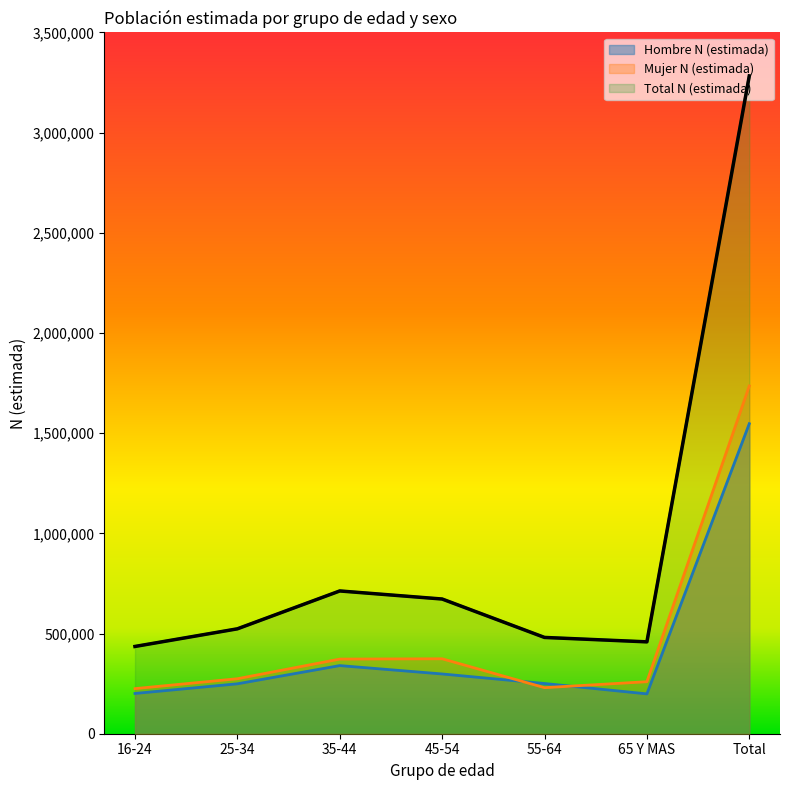

Does the chart have visible grid lines?

No